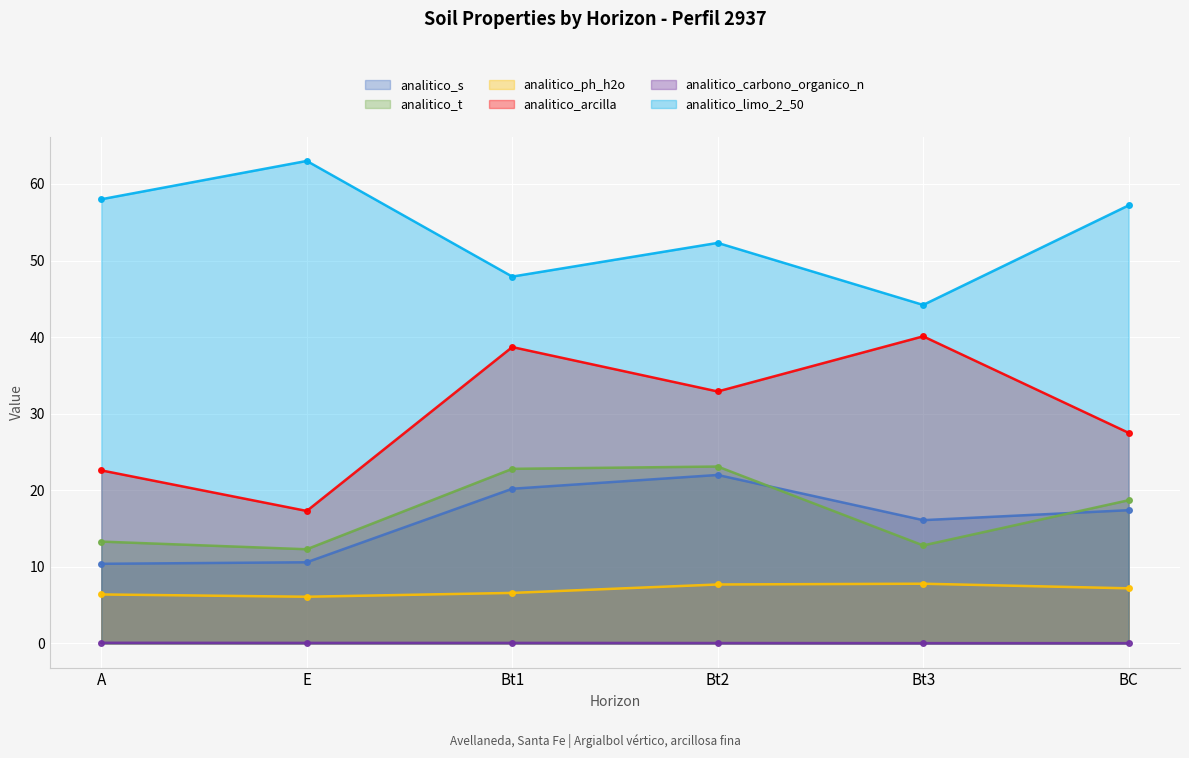

How many lines are shown in the chart?

6